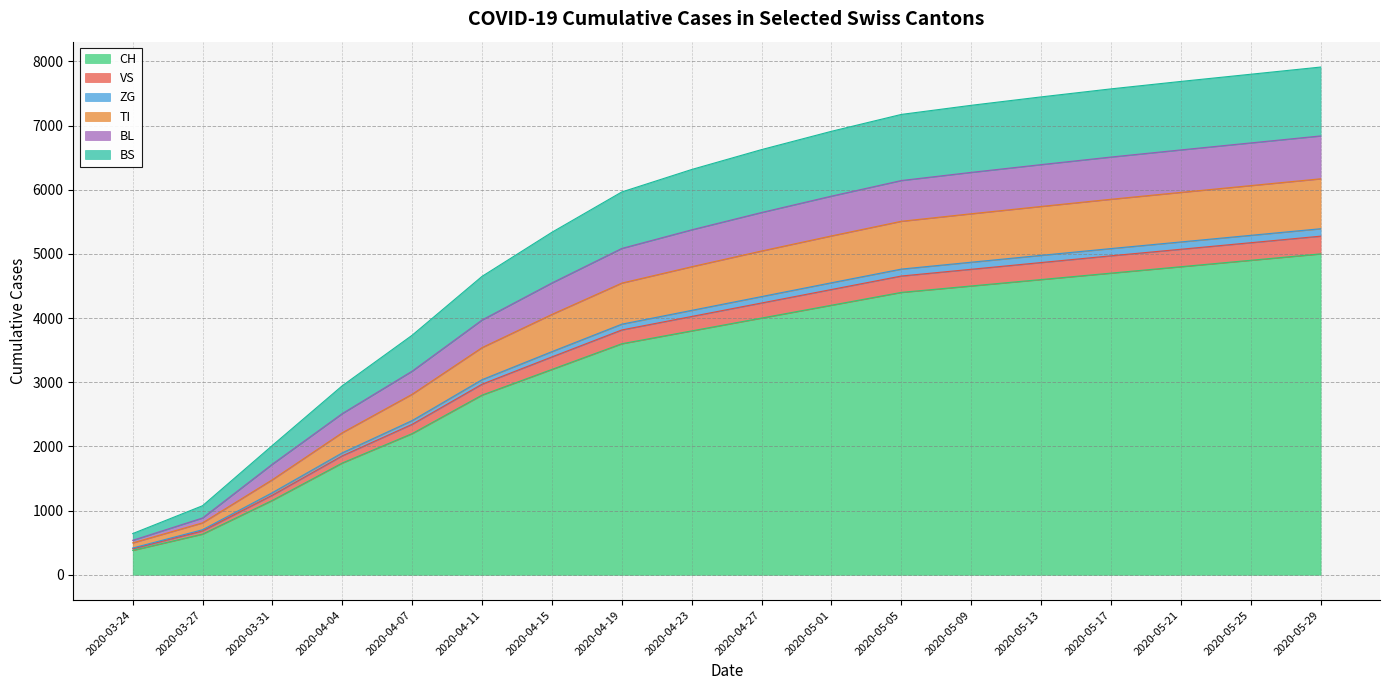

What is the highest value of the CH series?

5000